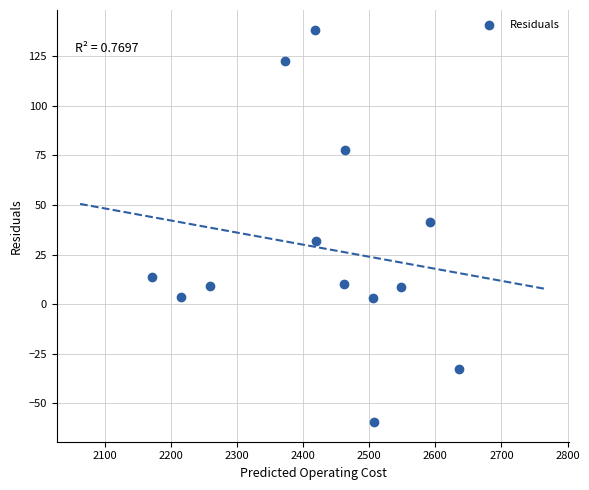

What Y value in the scatter plot is closest to 39?

41.4